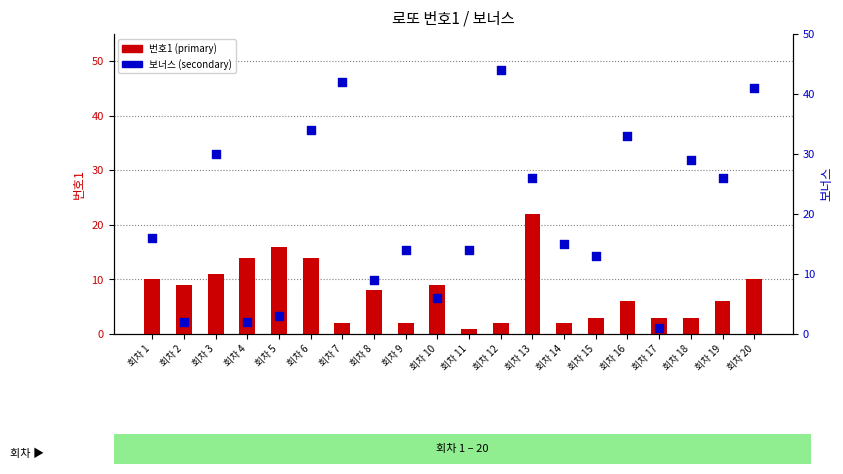

At how many categories does at least one series exceed 42?

1